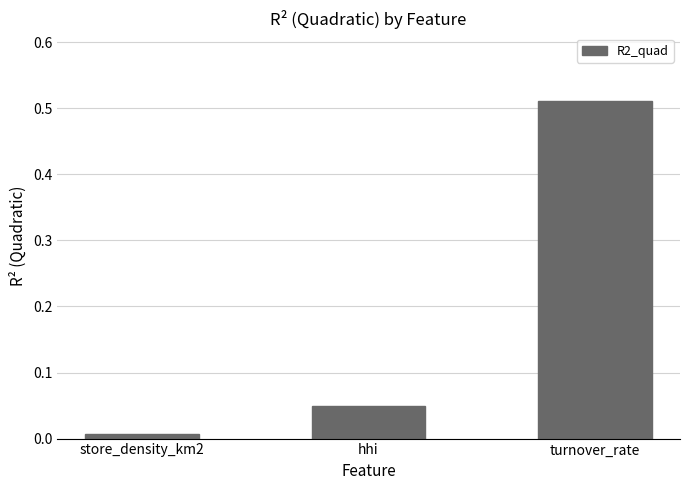

Rank the categories by value from highest to lowest.

turnover_rate, hhi, store_density_km2